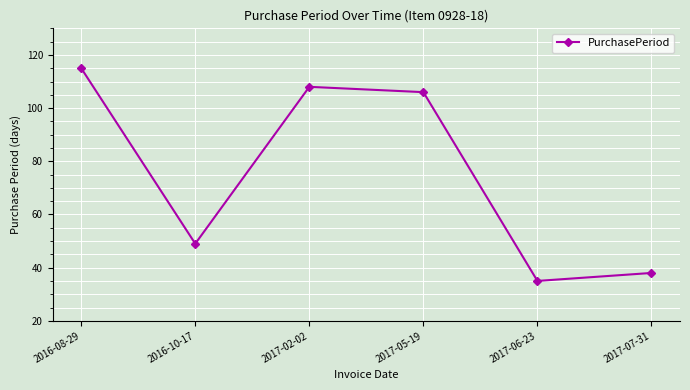

The chart shows a value of 191 at 2017-02-02. True or false?

False